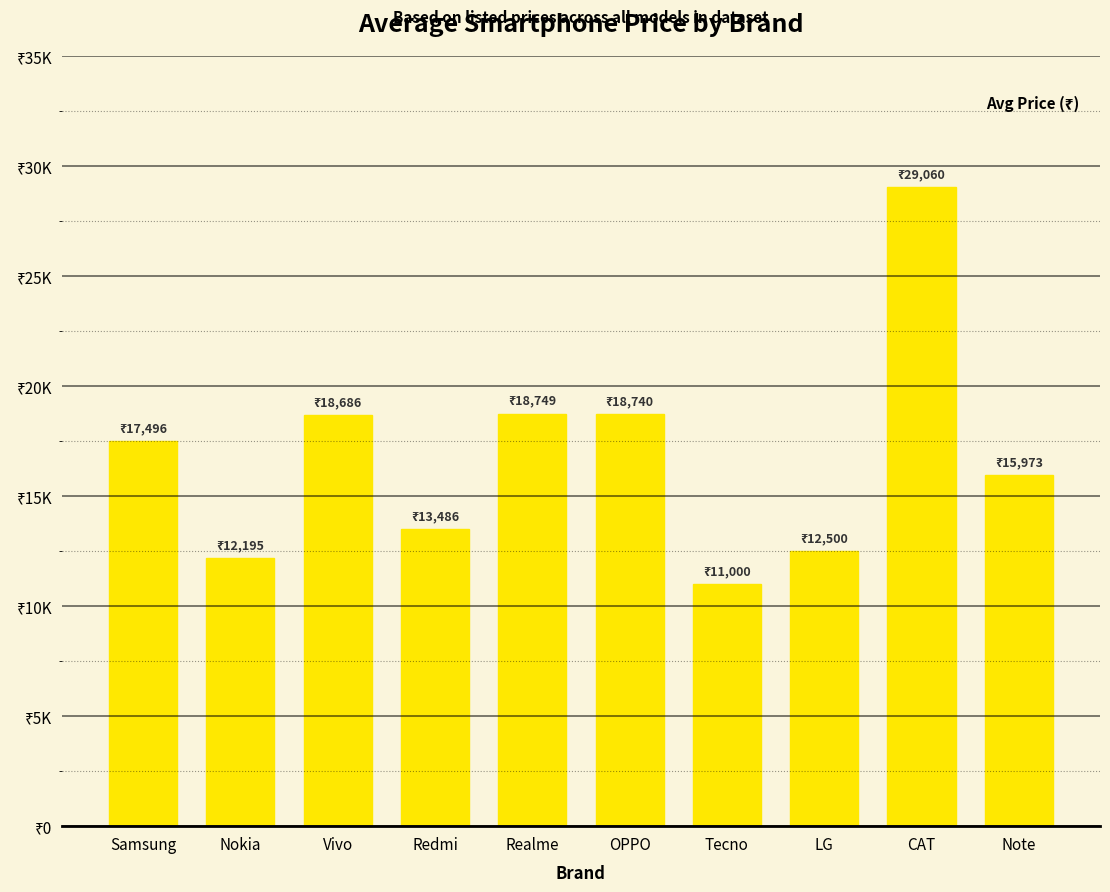

Does the chart contain any negative values?

No